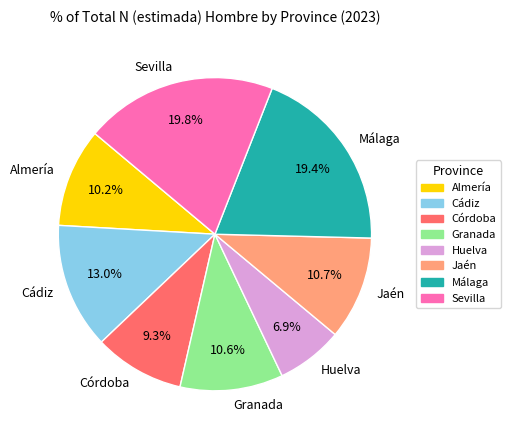

What is the smallest slice in the pie chart?

Huelva